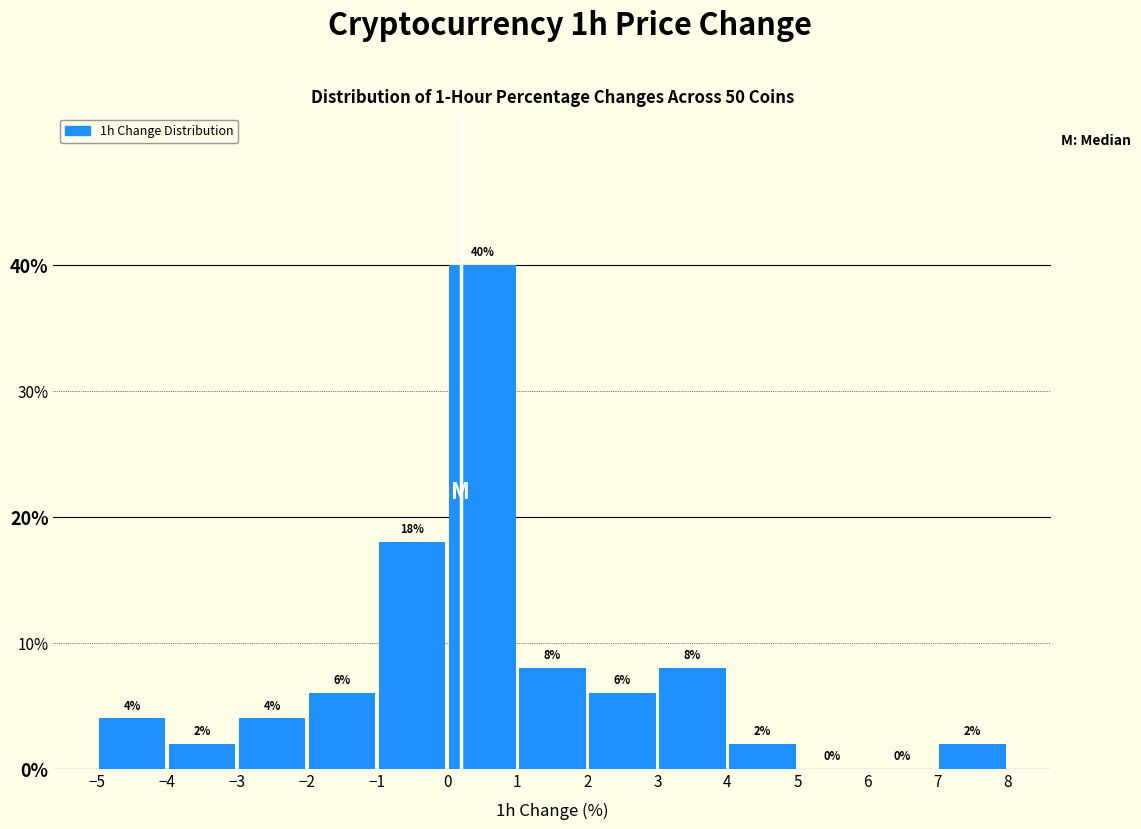

How tall is the bar that spans -5 to -4 on the x-axis?

4